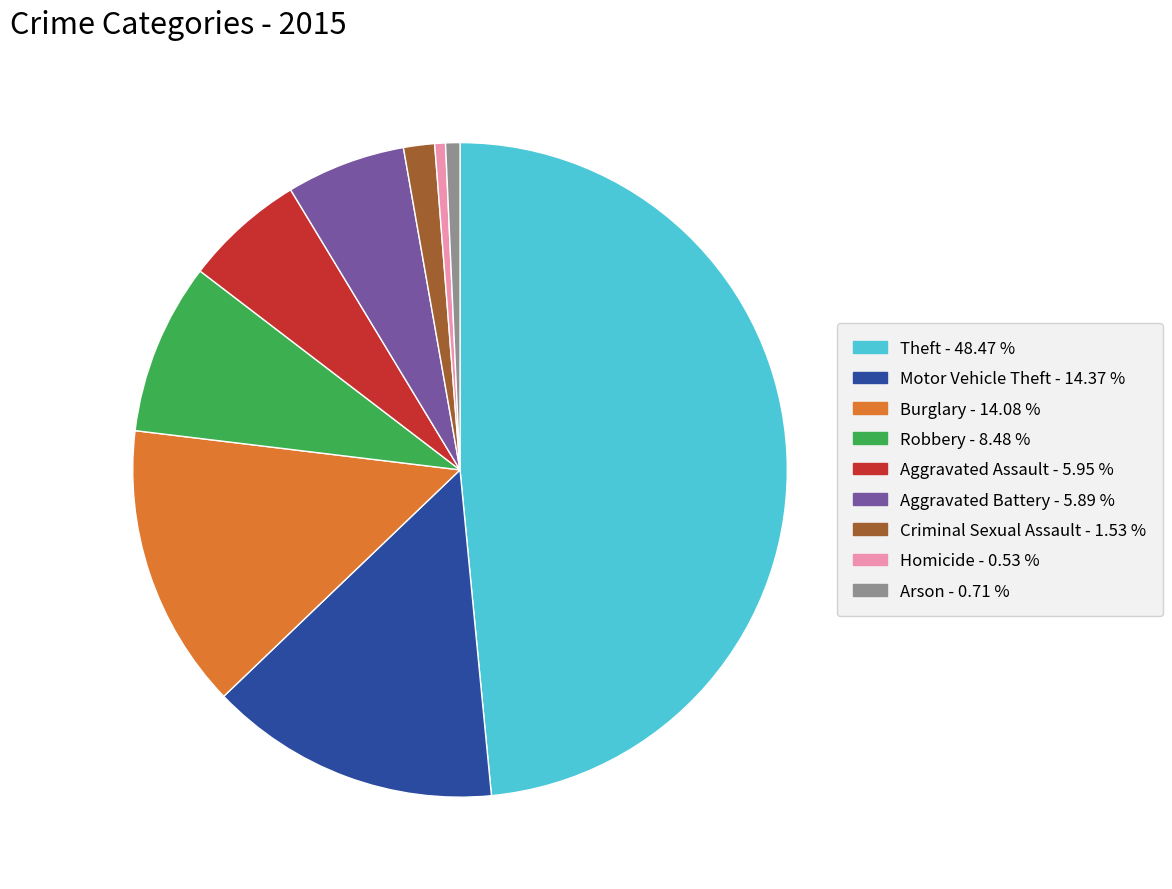

What is the largest slice in the pie chart?

Theft